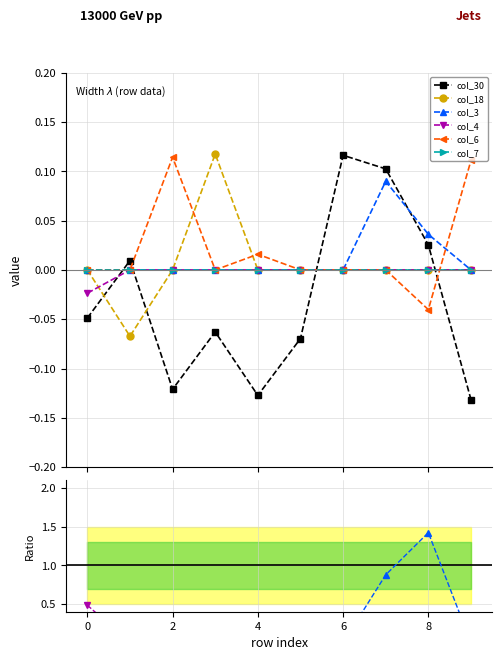

Count the number of data series in this chart.

6